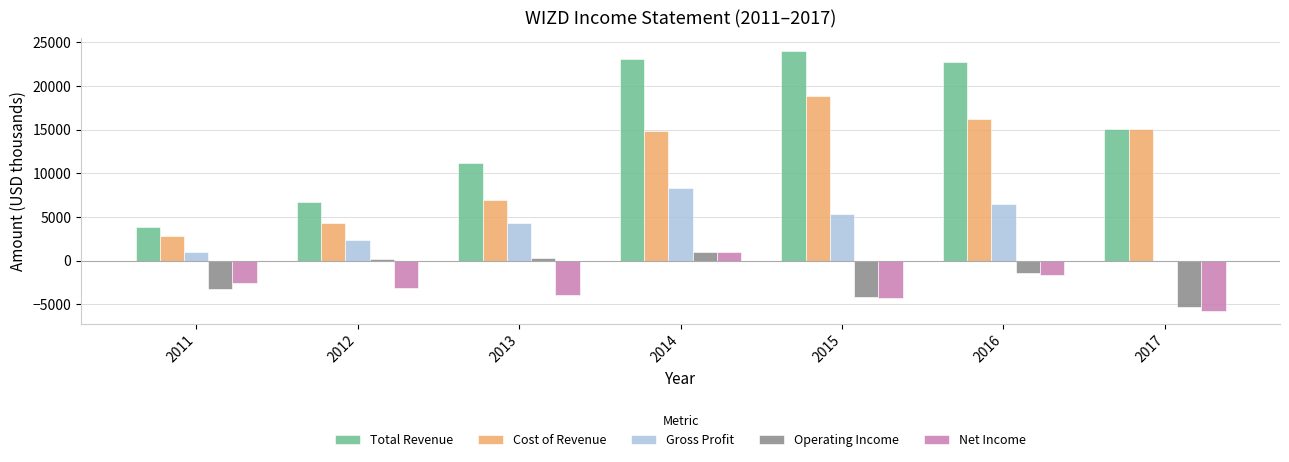

How many groups of bars are there?

7